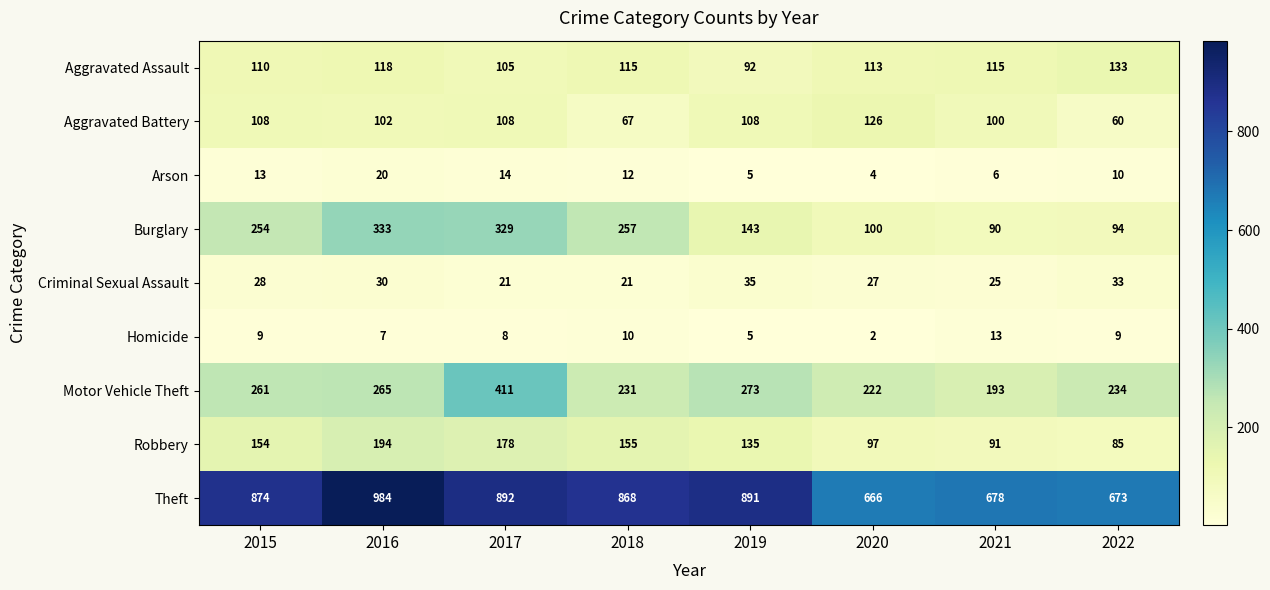

What is the difference between the second highest and second lowest values in the Aggravated Battery series?

41